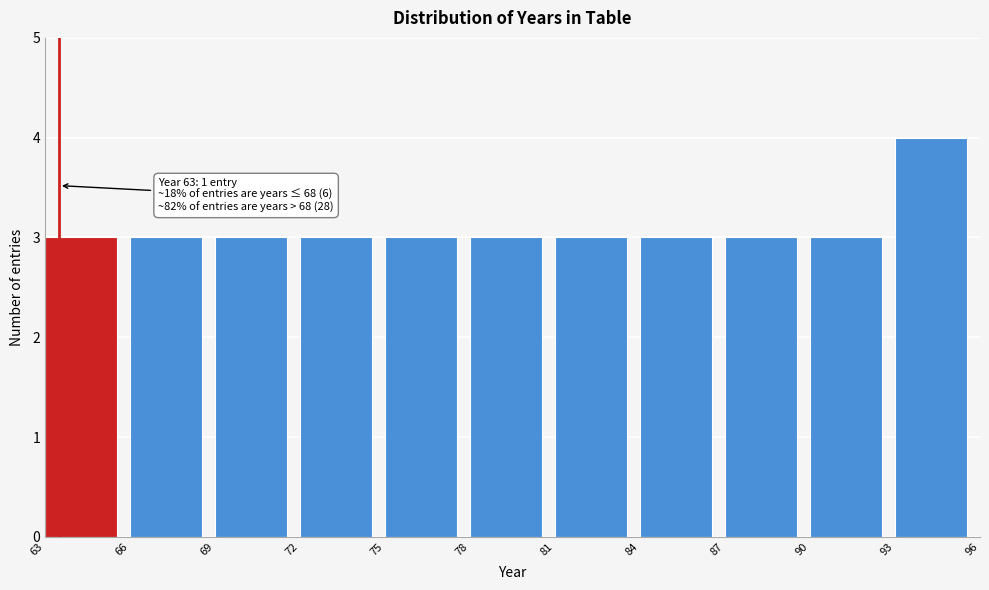

Over which range of the x-axis is the bar tallest?

93 to 96